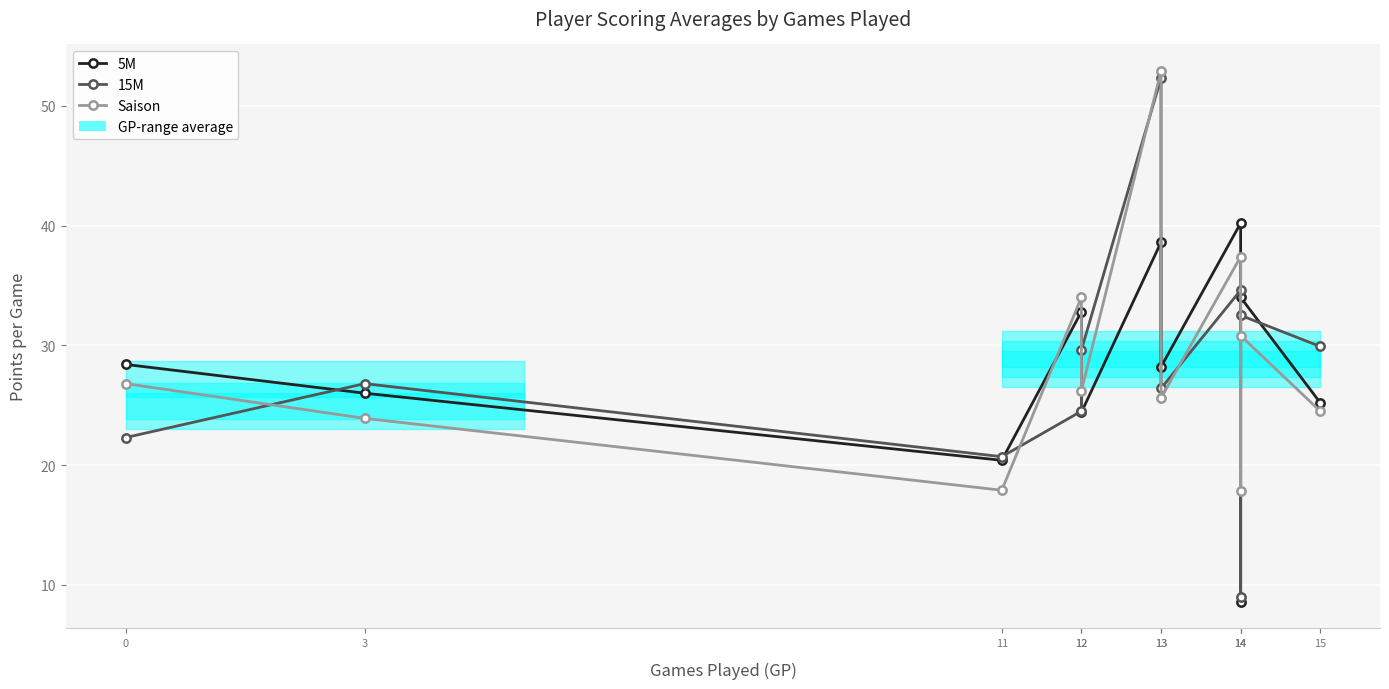

How many intersections are there between 5M and Saison?

4